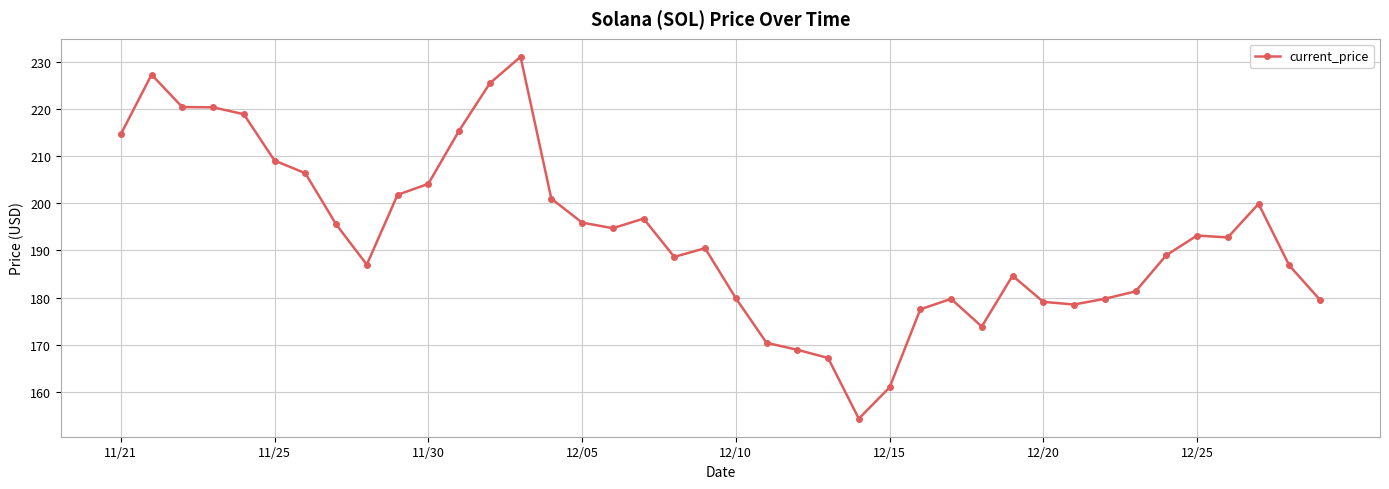

What is the average value?

193.0